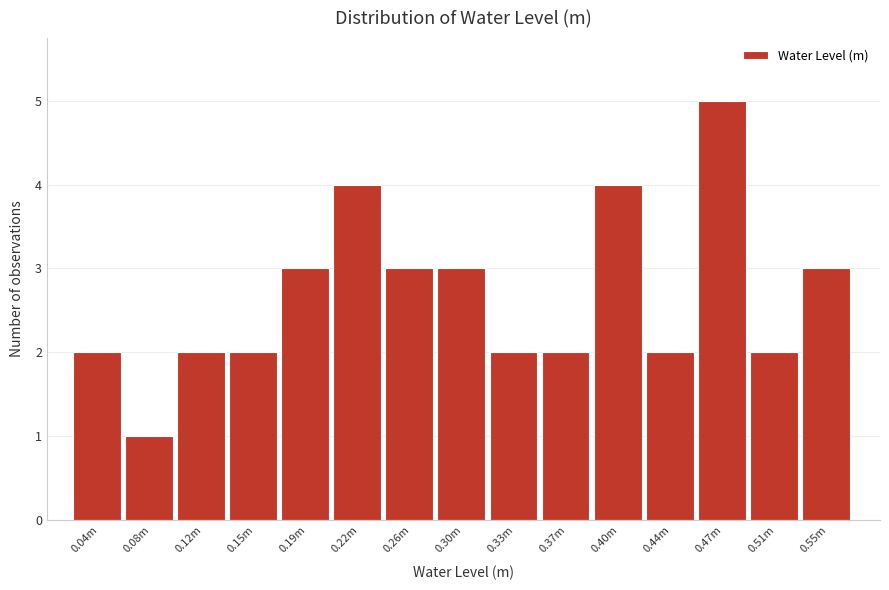

Reading right to left, list all the values displayed in this chart.

3	2	5	2	4	2	2	3	3	4	3	2	2	1	2